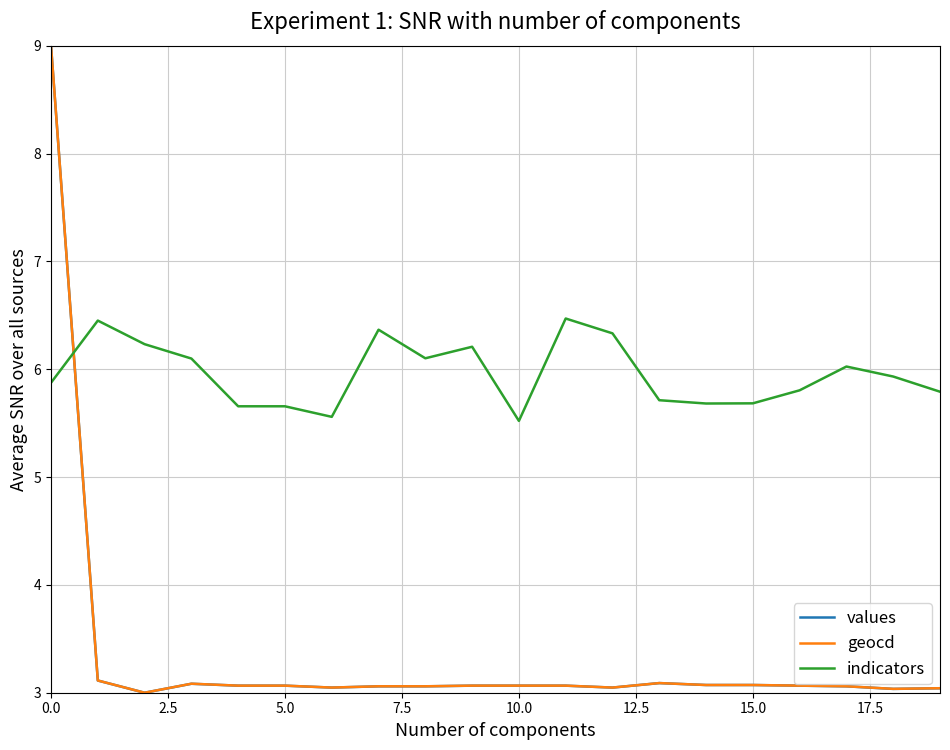

What is the lowest value of the values series?

3.0